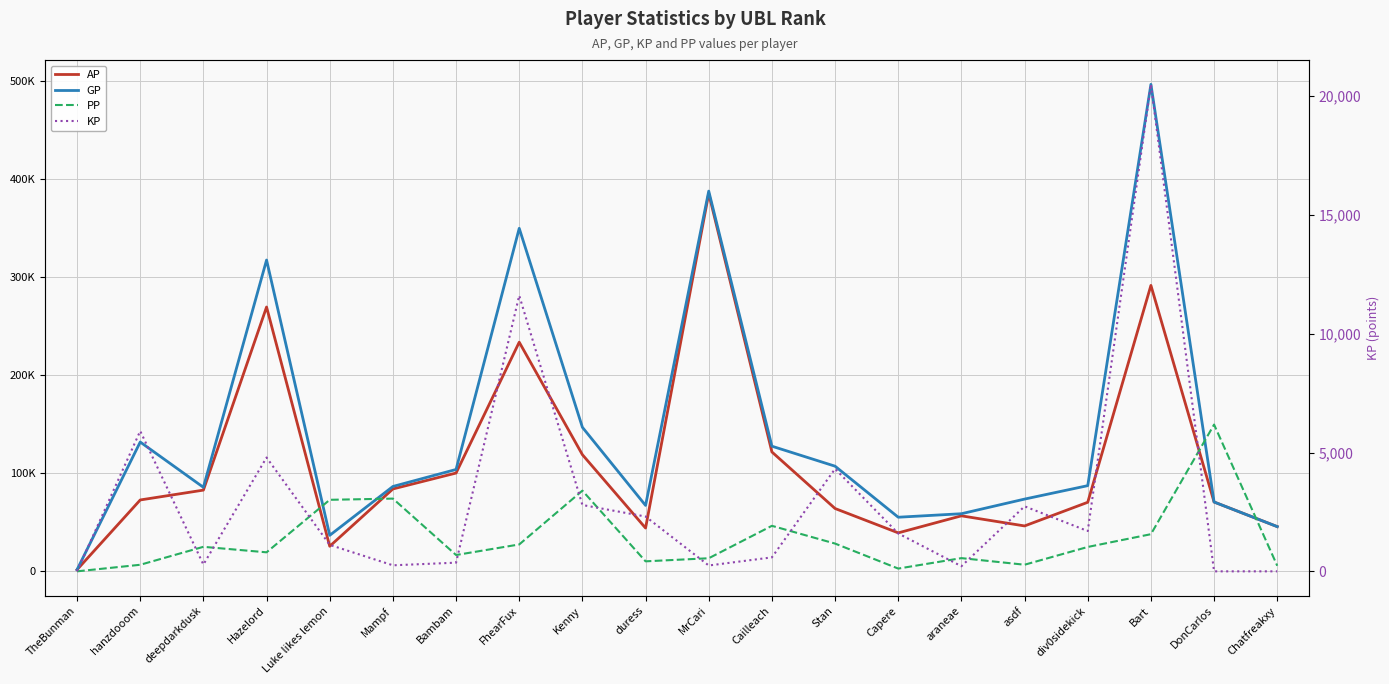

What is the sum of the AP values at div0sidekick and Cailleach?

192125.0